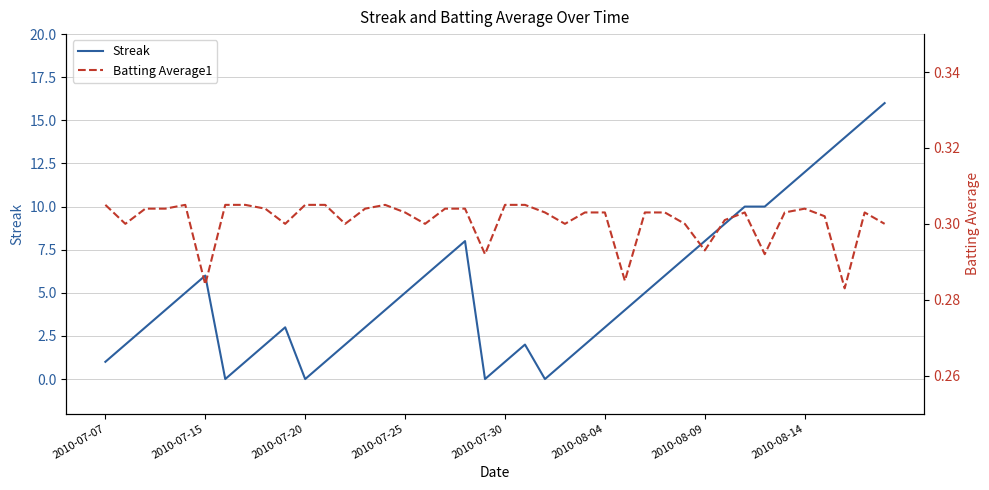

The value of Streak at 2010-07-25 is 2. True or false?

False